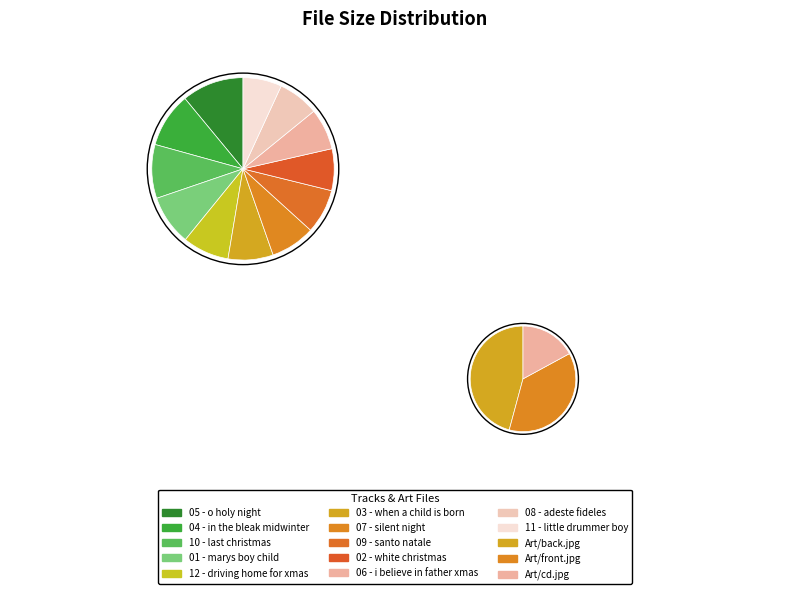

Which category has the smallest portion of the pie?

11 - little drummer boy